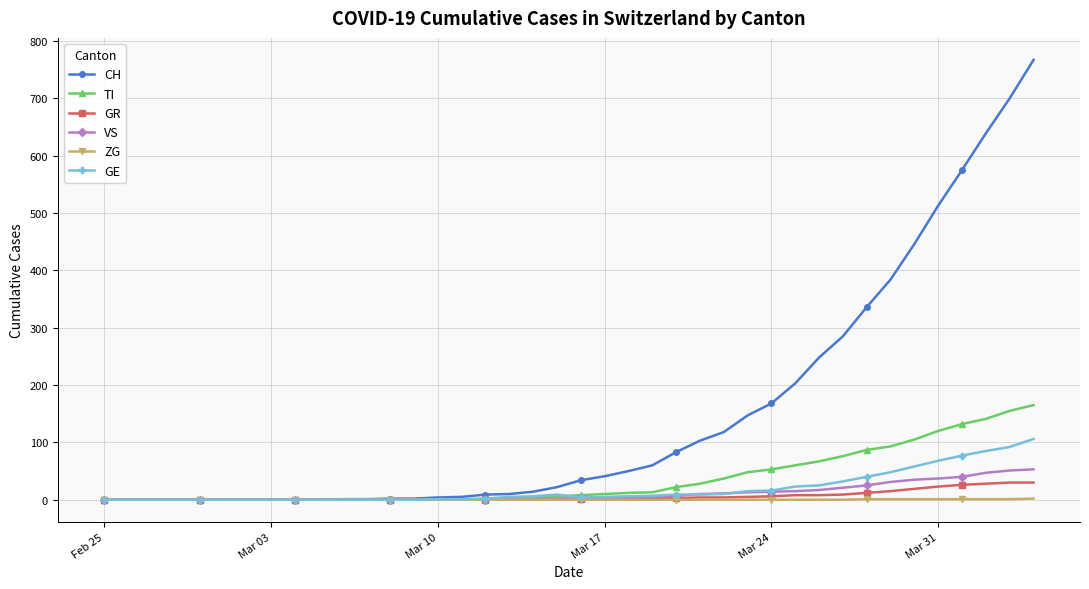

Is this an area chart (filled region under the line)?

No